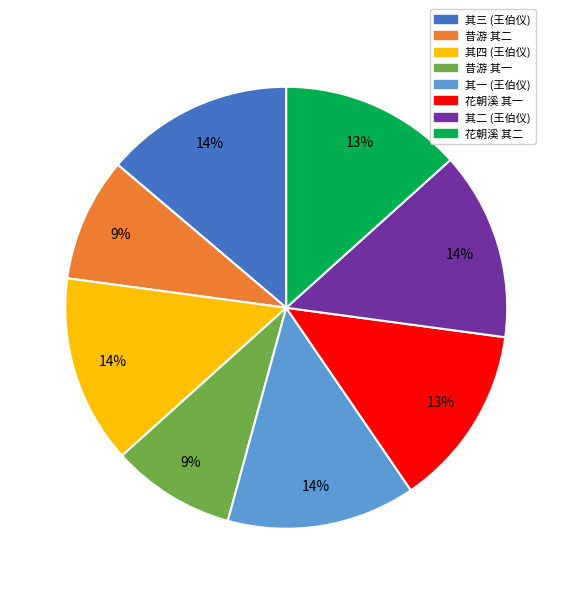

To the nearest percent, what is the difference between the largest and smallest slice percentages?

5%